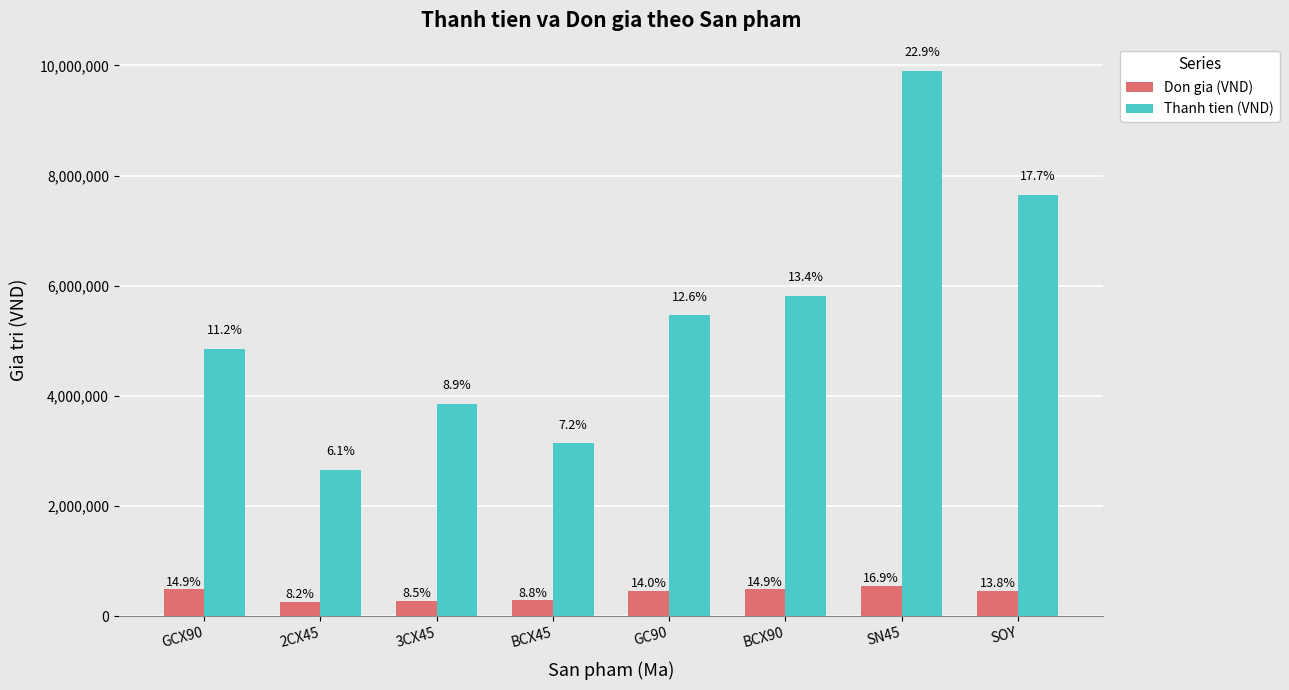

Which category has the highest value across all series?

SN45